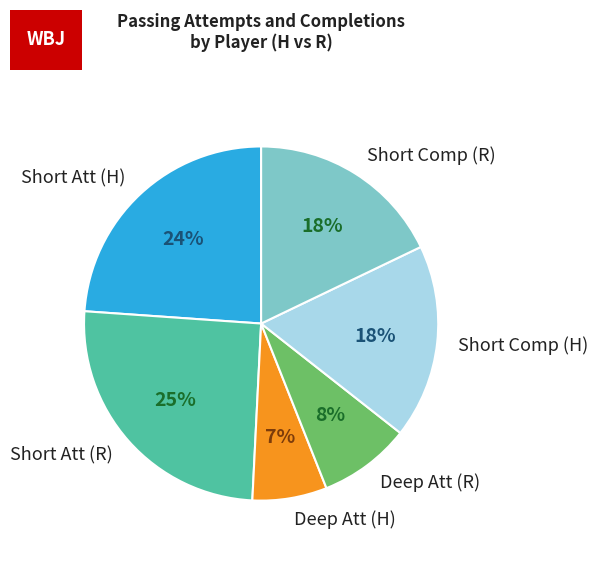

To the nearest percent, what portion does Short Att (H) represent?

24%